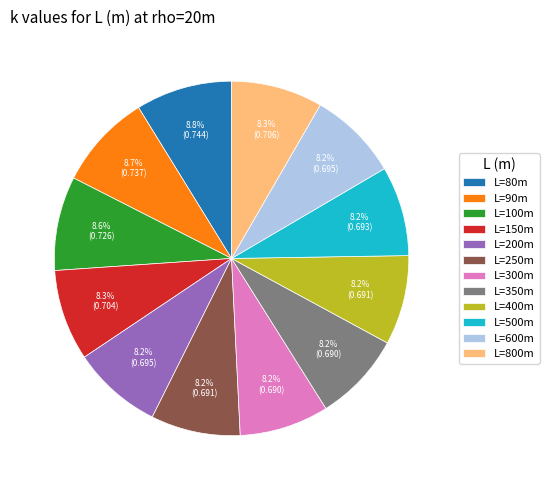

Does any single category account for the majority?

No